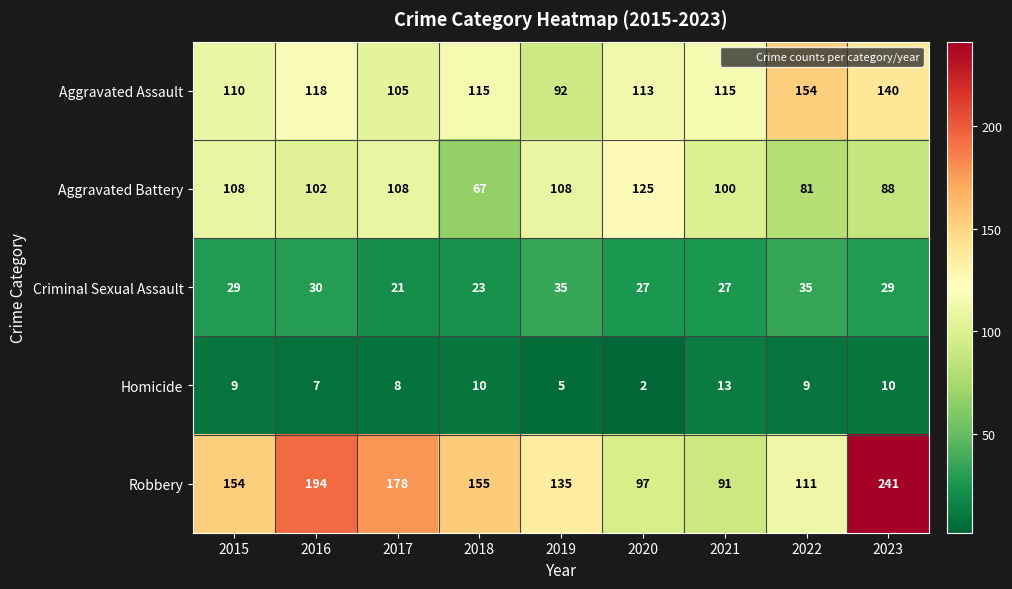

Count the Aggravated Battery values in the range 88 to 108.

6